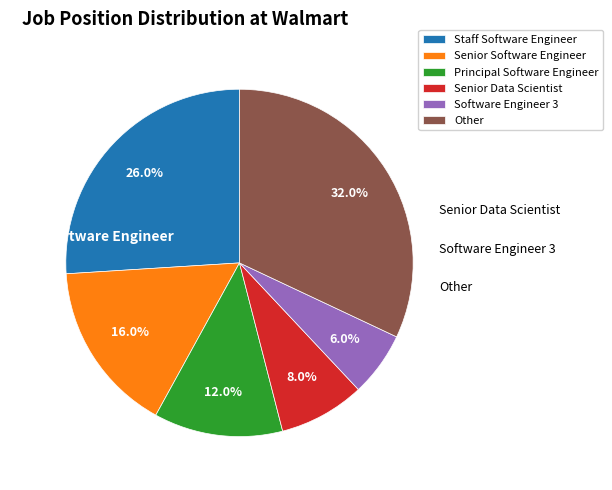

What is the total percentage of Staff Software Engineer and Principal Software Engineer?

38.0%